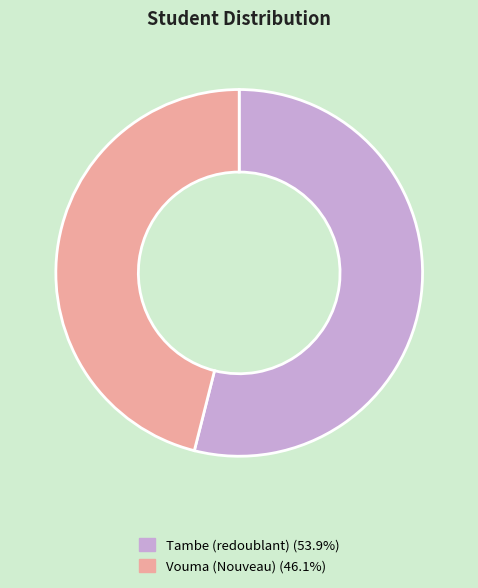

Is there a majority slice in this chart?

Yes